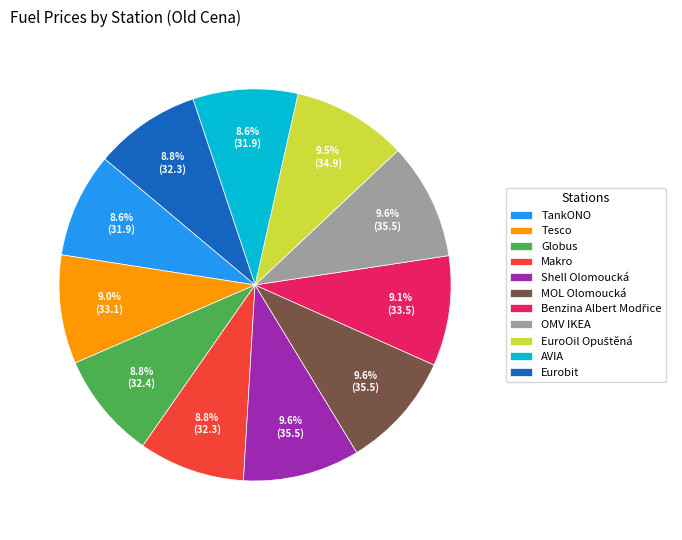

Does Makro represent more than half of the total?

No